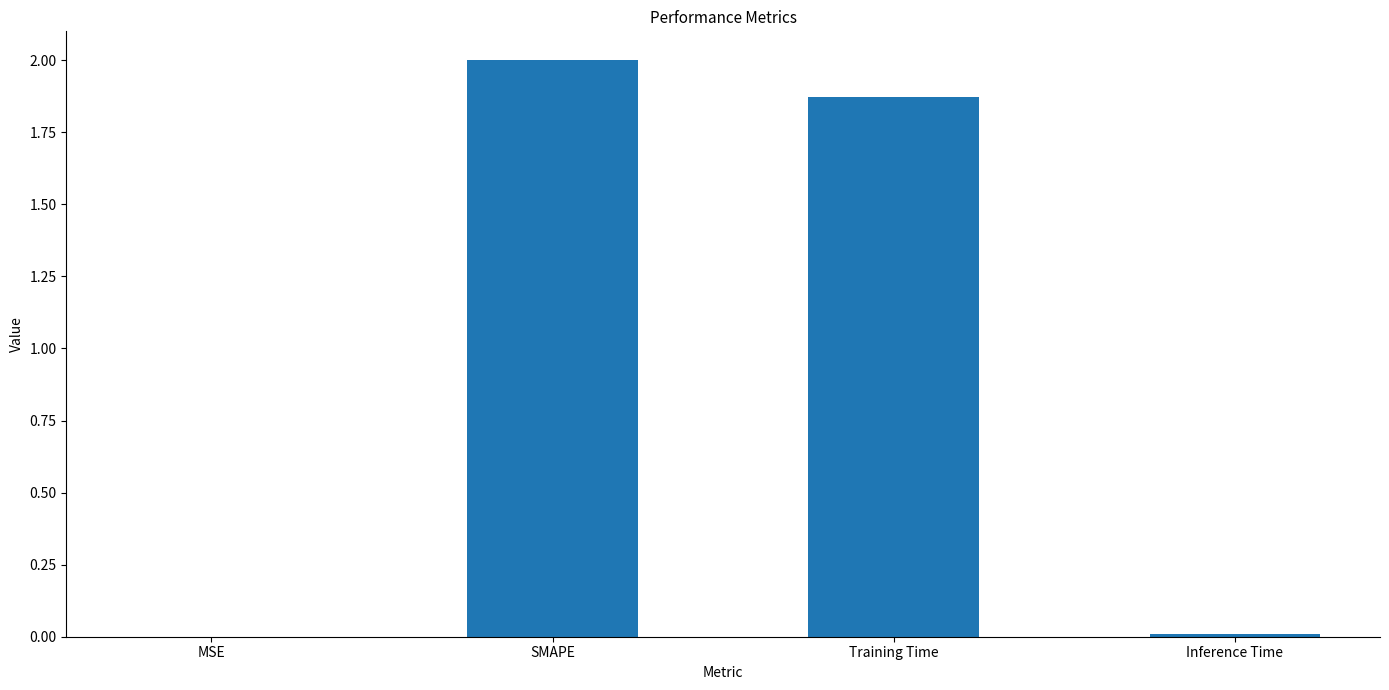

What is the sum of all values?

3.9